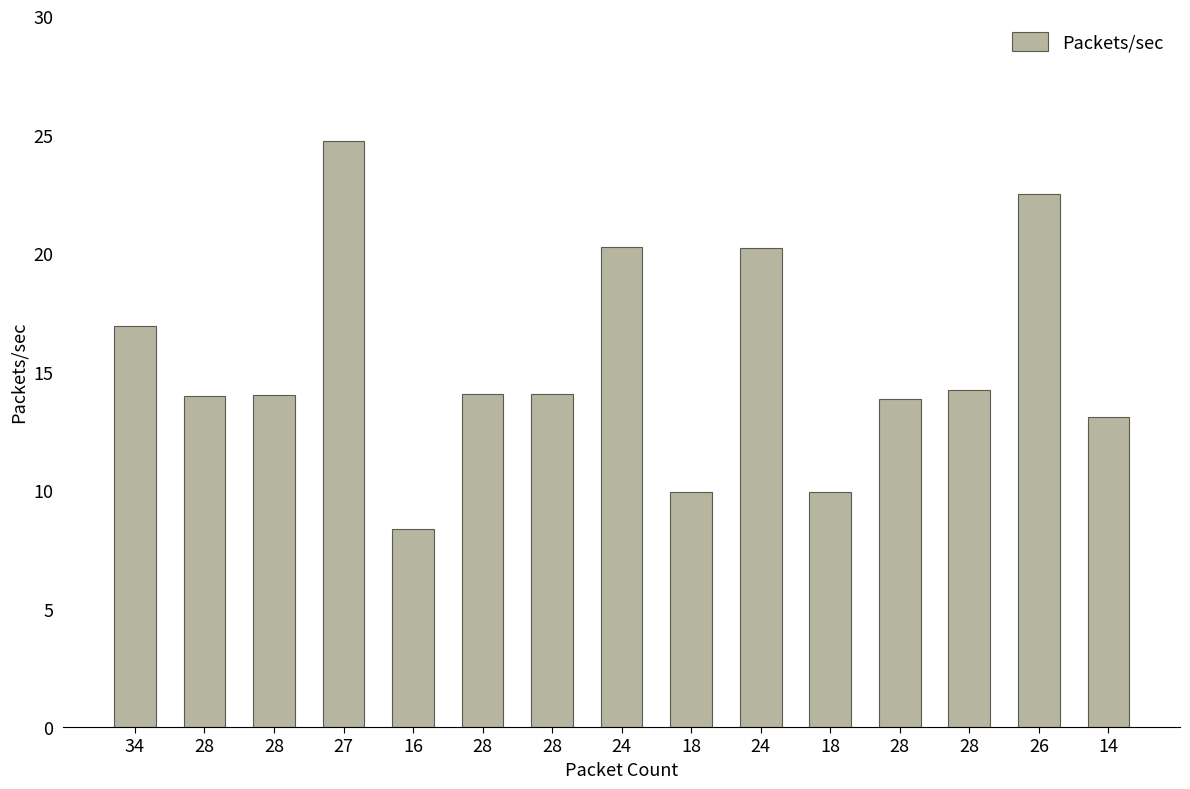

Rank the categories by value from lowest to highest.

16, 18, 18, 14, 28, 28, 28, 28, 28, 28, 34, 24, 24, 26, 27